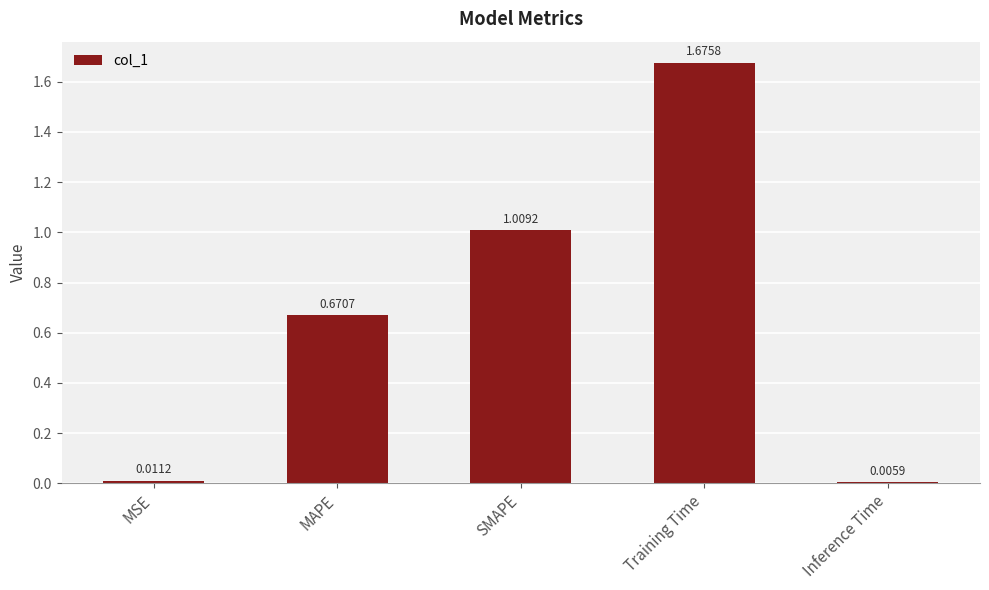

What is the sum of all values?

3.4